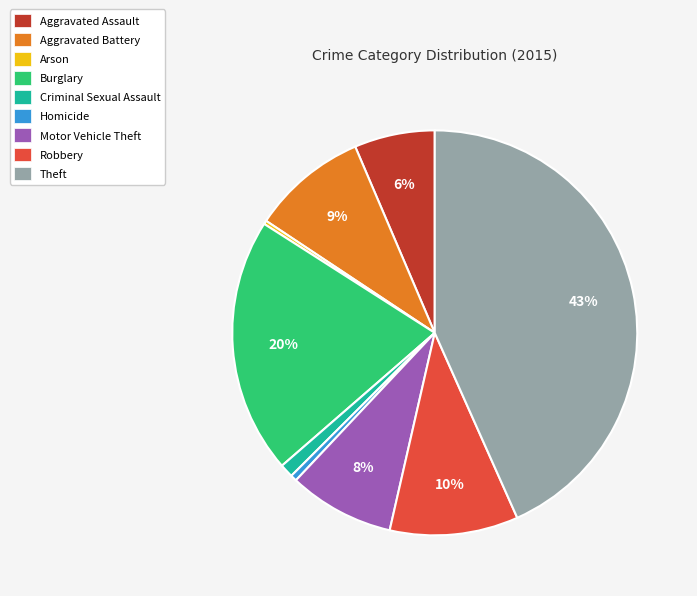

Approximately how many times larger is the value at Burglary compared to Aggravated Battery?

2.2